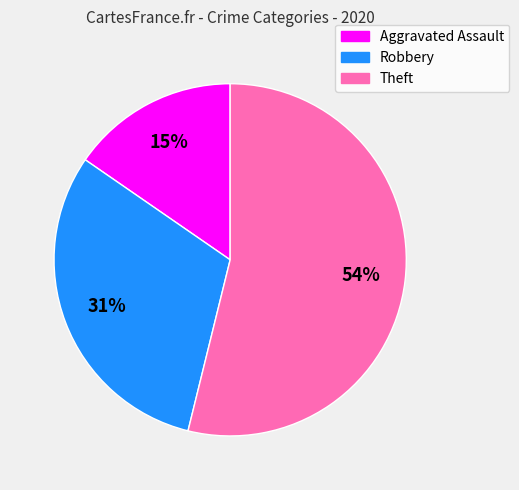

Does Theft account for over 50% of the chart?

Yes